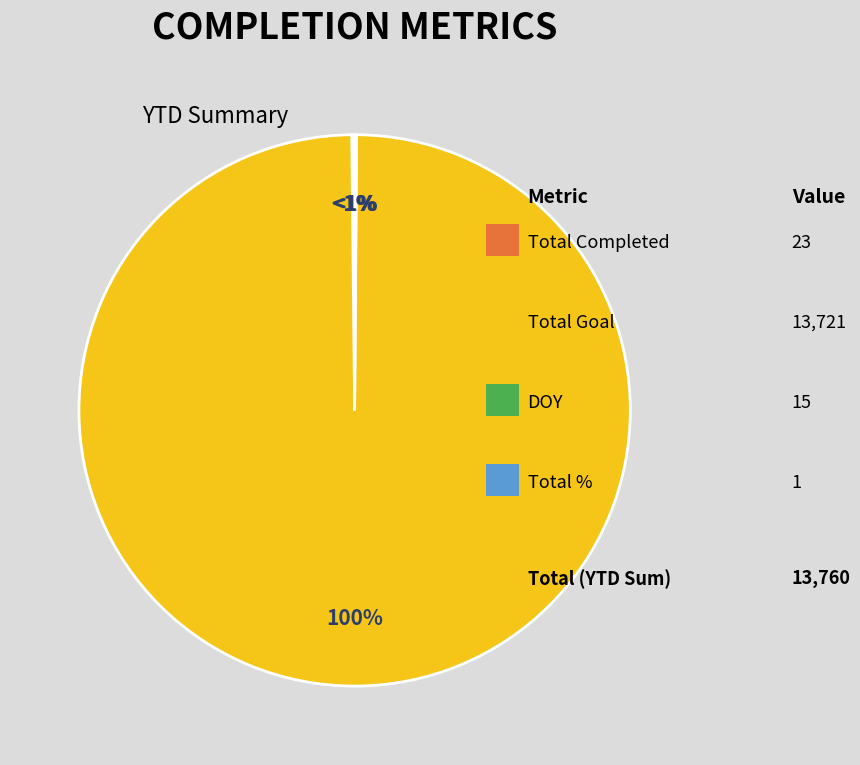

Count the number of slices in the pie.

4